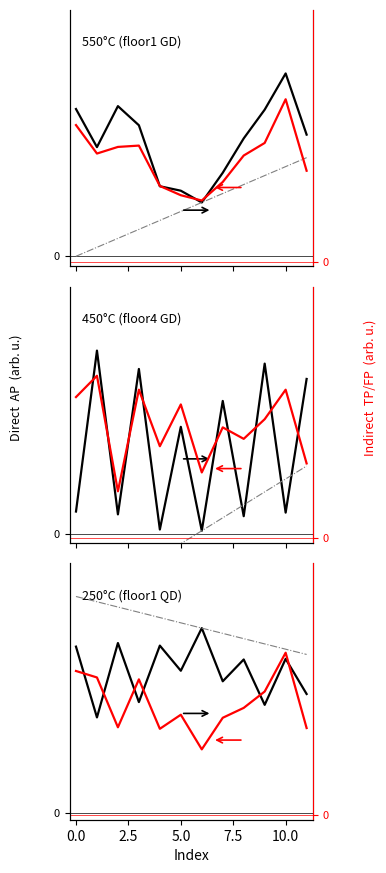

The value of Indirect – 250°C (floor1 QD) at 7 is 0.2. True or false?

False